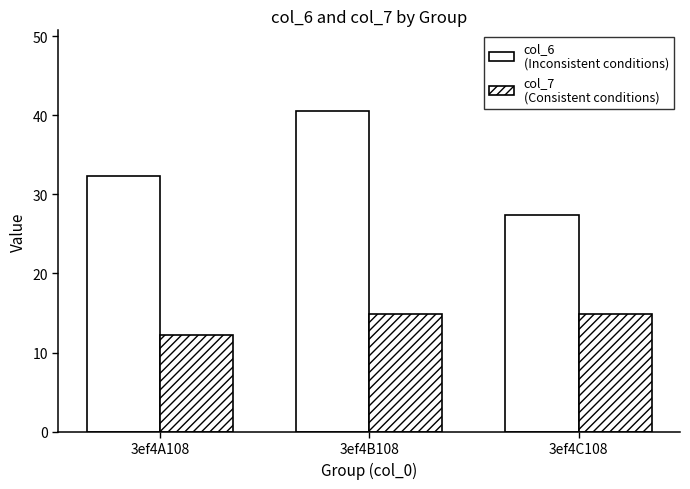

How many distinct data groups are displayed?

2